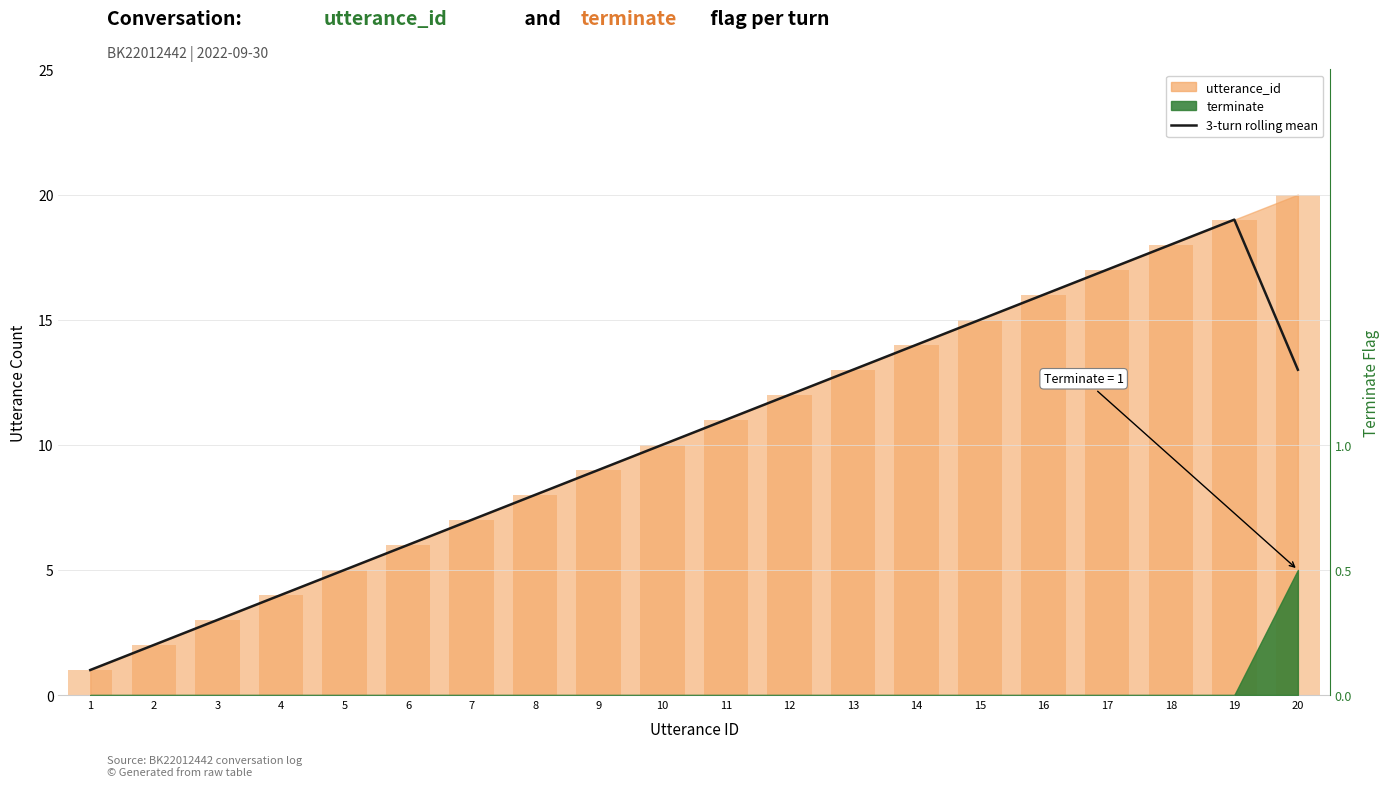

What is the smallest value displayed?

1.0